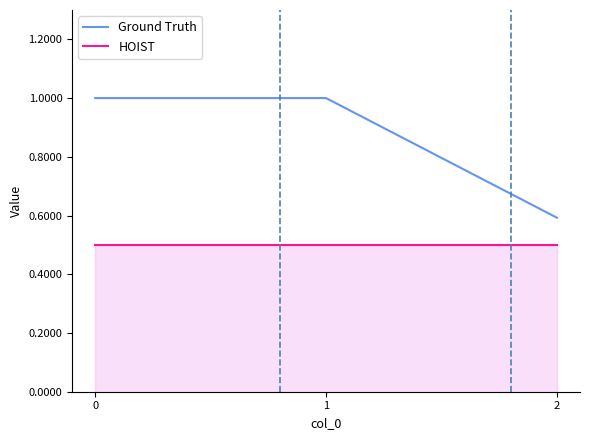

Which series has the largest total across all categories?

Ground Truth